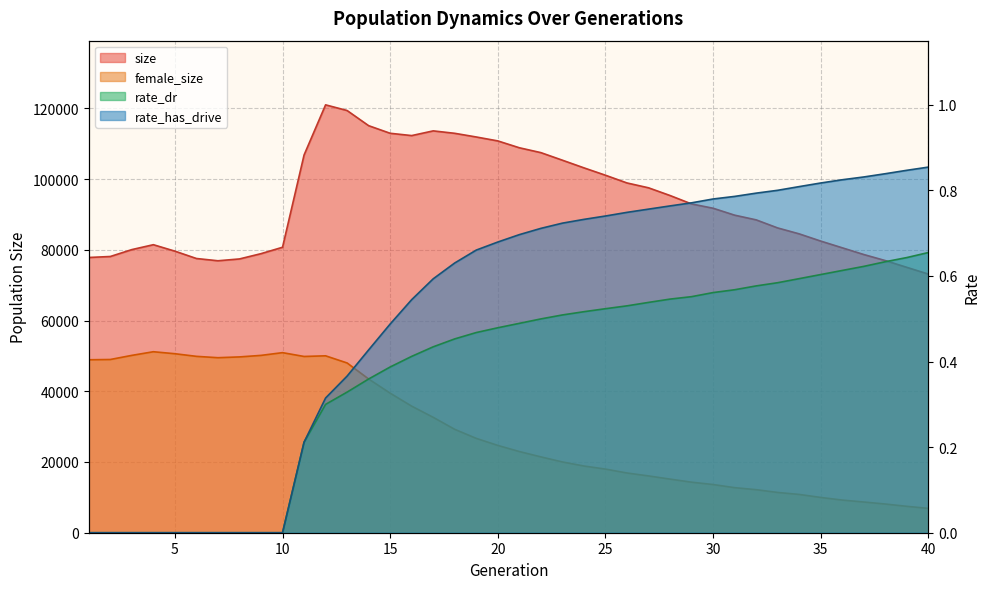

Reading left to right, extract all data points from this chart.

size: 1=77828.0	2=78108.0	3=80059.0	4=81443.0	5=79619.0	6=77541.0	7=76899.0	8=77415.0	9=78909.0	10=80719.0	11=106799.0	12=120988.0	13=119383.0	14=115098.0	15=112948.0	16=112298.0	17=113627.0	18=112939.0	19=111901.0	20=110791.0	21=108853.0	22=107478.0	23=105337.0	24=103174.0	25=101088.0	26=98903.0	27=97533.0	28=95352.0	29=92968.0	30=91754.0	31=89796.0	32=88469.0	33=86182.0	34=84509.0	35=82467.0	36=80567.0	37=78666.0	38=76953.0	39=75039.0	40=73138.0
female_size: 1=48905.0	2=48983.0	3=50149.0	4=51178.0	5=50615.0	6=49873.0	7=49491.0	8=49713.0	9=50145.0	10=50918.0	11=49840.0	12=50023.0	13=47999.0	14=43468.0	15=39458.0	16=35785.0	17=32629.0	18=29233.0	19=26675.0	20=24687.0	21=22957.0	22=21447.0	23=20011.0	24=18867.0	25=17991.0	26=16889.0	27=16061.0	28=15162.0	29=14289.0	30=13627.0	31=12743.0	32=12174.0	33=11386.0	34=10828.0	35=9977.0	36=9234.0	37=8684.0	38=8115.0	39=7464.0	40=6884.0
rate_dr: 1=0.0	2=0.0	3=0.0	4=0.0	5=0.0	6=0.0	7=0.0	8=0.0	9=0.0	10=0.0	11=0.2	12=0.3	13=0.3	14=0.4	15=0.4	16=0.4	17=0.4	18=0.5	19=0.5	20=0.5	21=0.5	22=0.5	23=0.5	24=0.5	25=0.5	26=0.5	27=0.5	28=0.5	29=0.6	30=0.6	31=0.6	32=0.6	33=0.6	34=0.6	35=0.6	36=0.6	37=0.6	38=0.6	39=0.6	40=0.7
rate_has_drive: 1=0.0	2=0.0	3=0.0	4=0.0	5=0.0	6=0.0	7=0.0	8=0.0	9=0.0	10=0.0	11=0.2	12=0.3	13=0.4	14=0.4	15=0.5	16=0.5	17=0.6	18=0.6	19=0.7	20=0.7	21=0.7	22=0.7	23=0.7	24=0.7	25=0.7	26=0.7	27=0.8	28=0.8	29=0.8	30=0.8	31=0.8	32=0.8	33=0.8	34=0.8	35=0.8	36=0.8	37=0.8	38=0.8	39=0.8	40=0.9